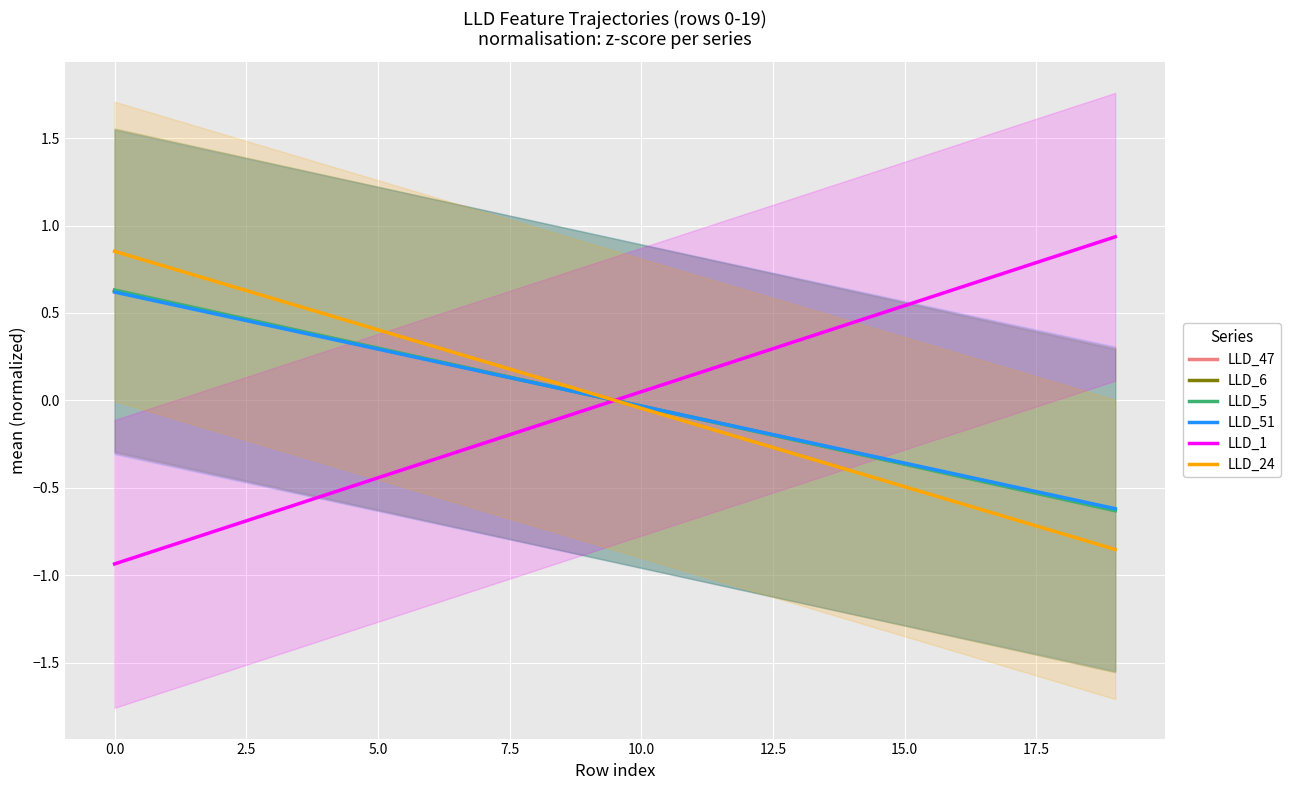

Does the chart display data point markers on the line(s)?

No